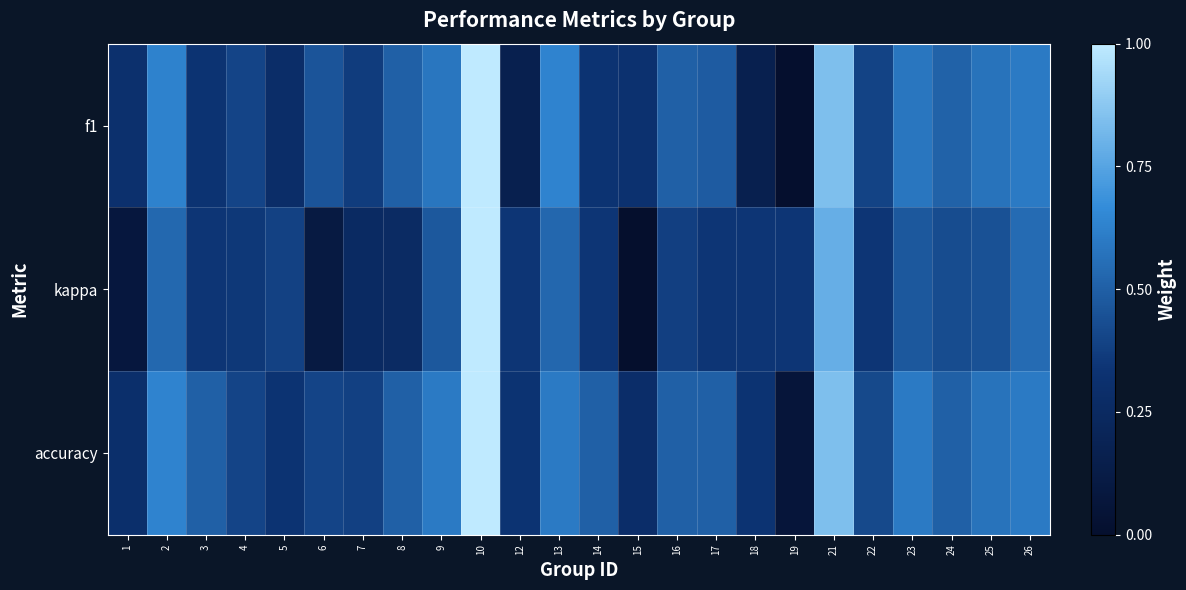

List the series in order of their overall mean, highest first.

accuracy, f1, kappa